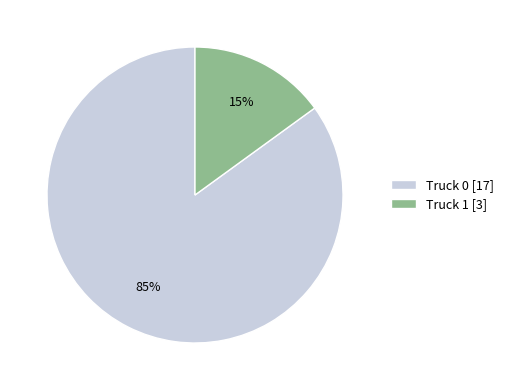

How many segments does this pie chart have?

2